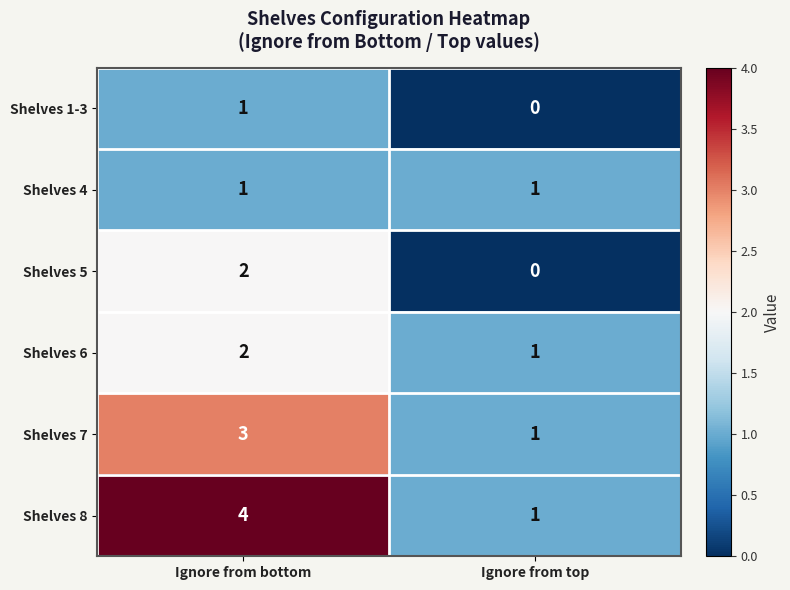

What is the maximum value shown in the chart?

4